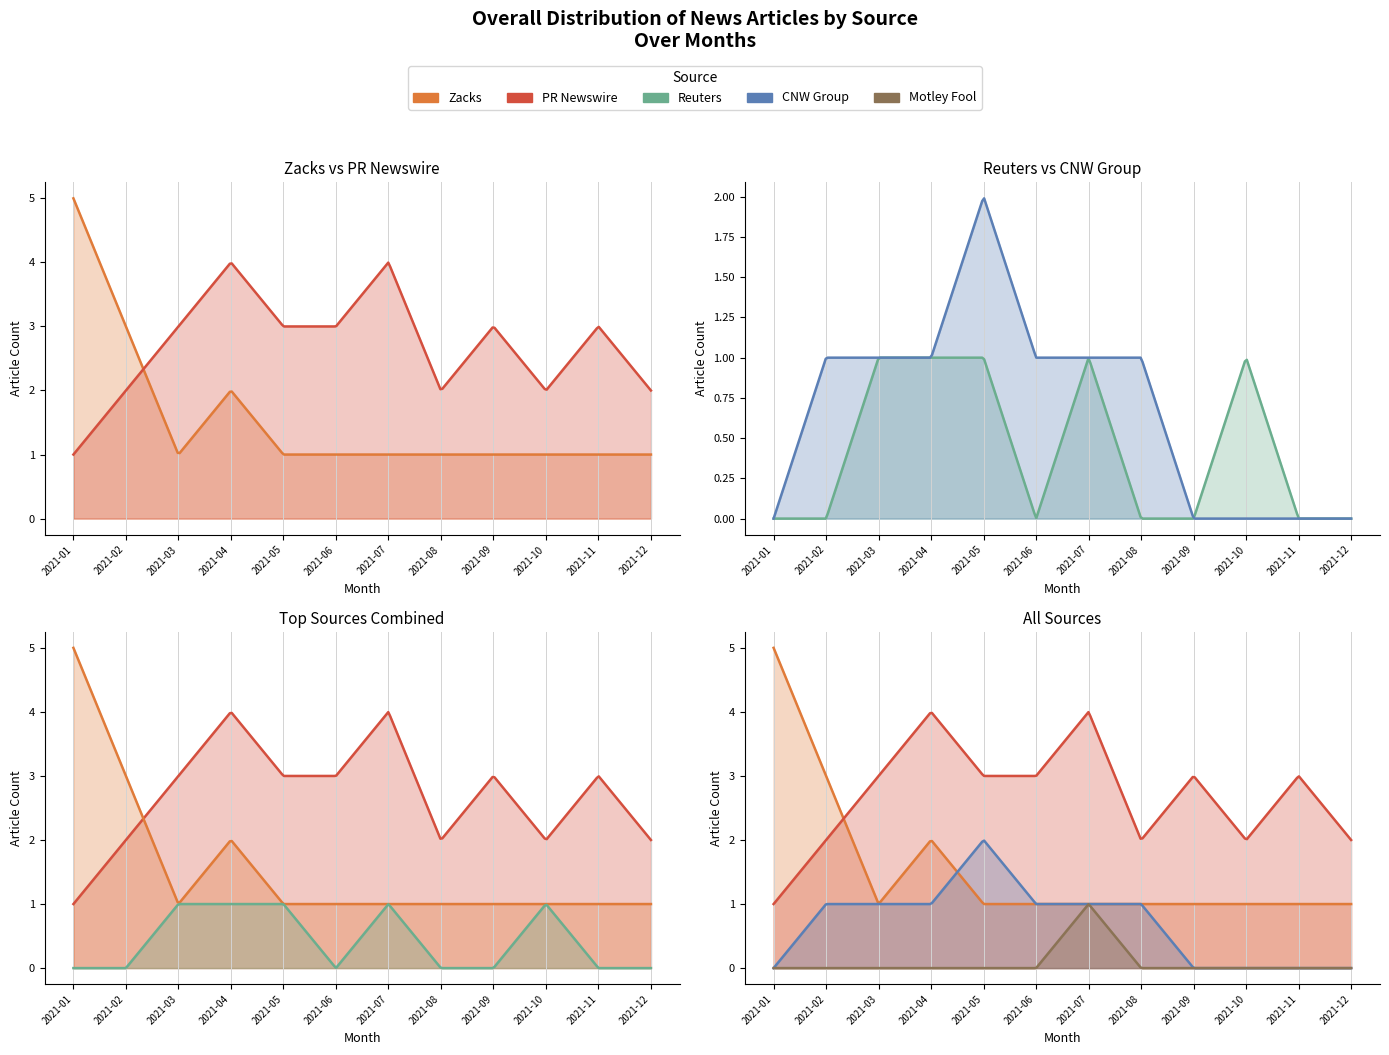

Reading left to right, extract all data points from this chart.

Zacks: 2021-01=5	2021-02=3	2021-03=1	2021-04=2	2021-05=1	2021-06=1	2021-07=1	2021-08=1	2021-09=1	2021-10=1	2021-11=1	2021-12=1
PR Newswire: 2021-01=1	2021-02=2	2021-03=3	2021-04=4	2021-05=3	2021-06=3	2021-07=4	2021-08=2	2021-09=3	2021-10=2	2021-11=3	2021-12=2
Reuters: 2021-01=0	2021-02=0	2021-03=1	2021-04=1	2021-05=1	2021-06=0	2021-07=1	2021-08=0	2021-09=0	2021-10=1	2021-11=0	2021-12=0
CNW Group: 2021-01=0	2021-02=1	2021-03=1	2021-04=1	2021-05=2	2021-06=1	2021-07=1	2021-08=1	2021-09=0	2021-10=0	2021-11=0	2021-12=0
Motley Fool: 2021-01=0	2021-02=0	2021-03=0	2021-04=0	2021-05=0	2021-06=0	2021-07=1	2021-08=0	2021-09=0	2021-10=0	2021-11=0	2021-12=0